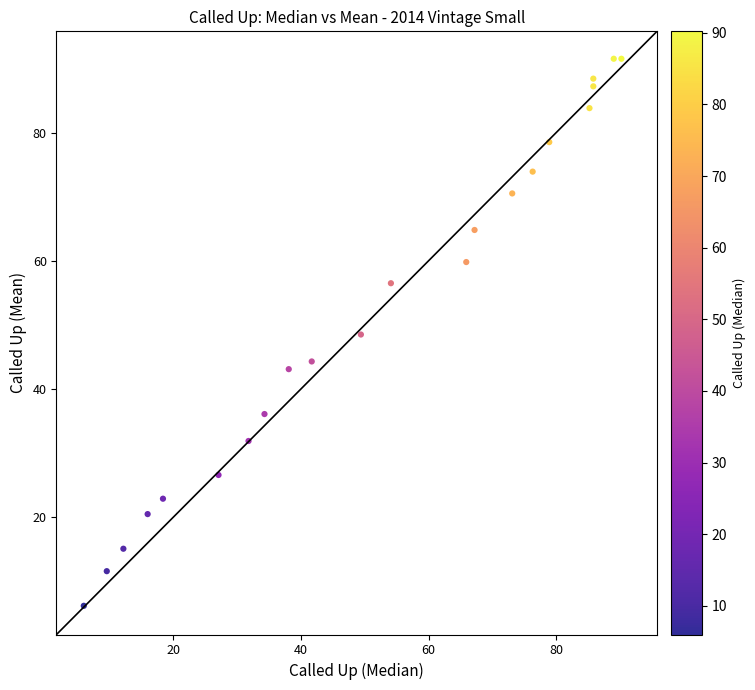

What is the range of X values (max minus min)?

84.2